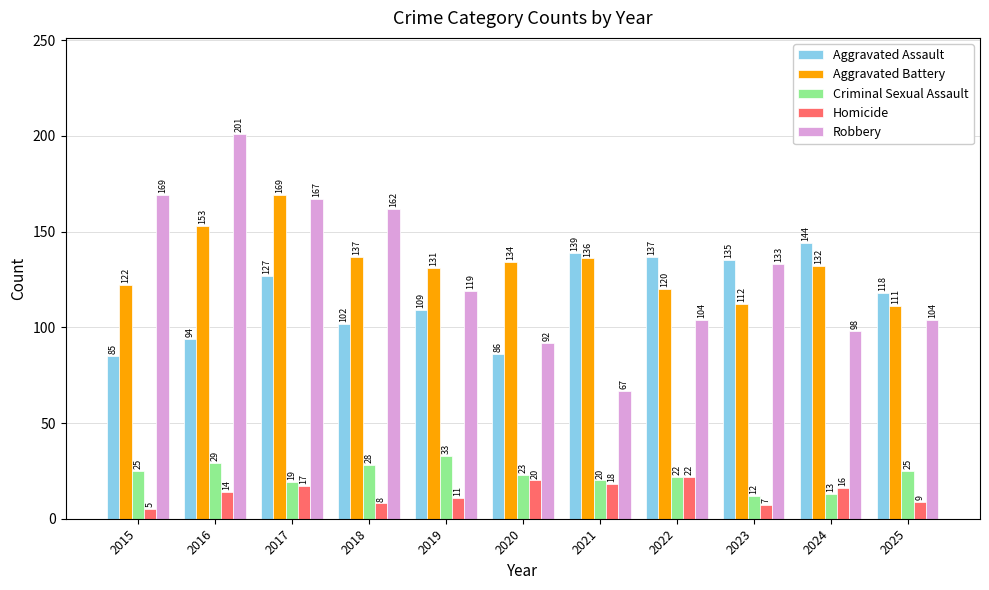

Which category has the lowest value across all series?

2015